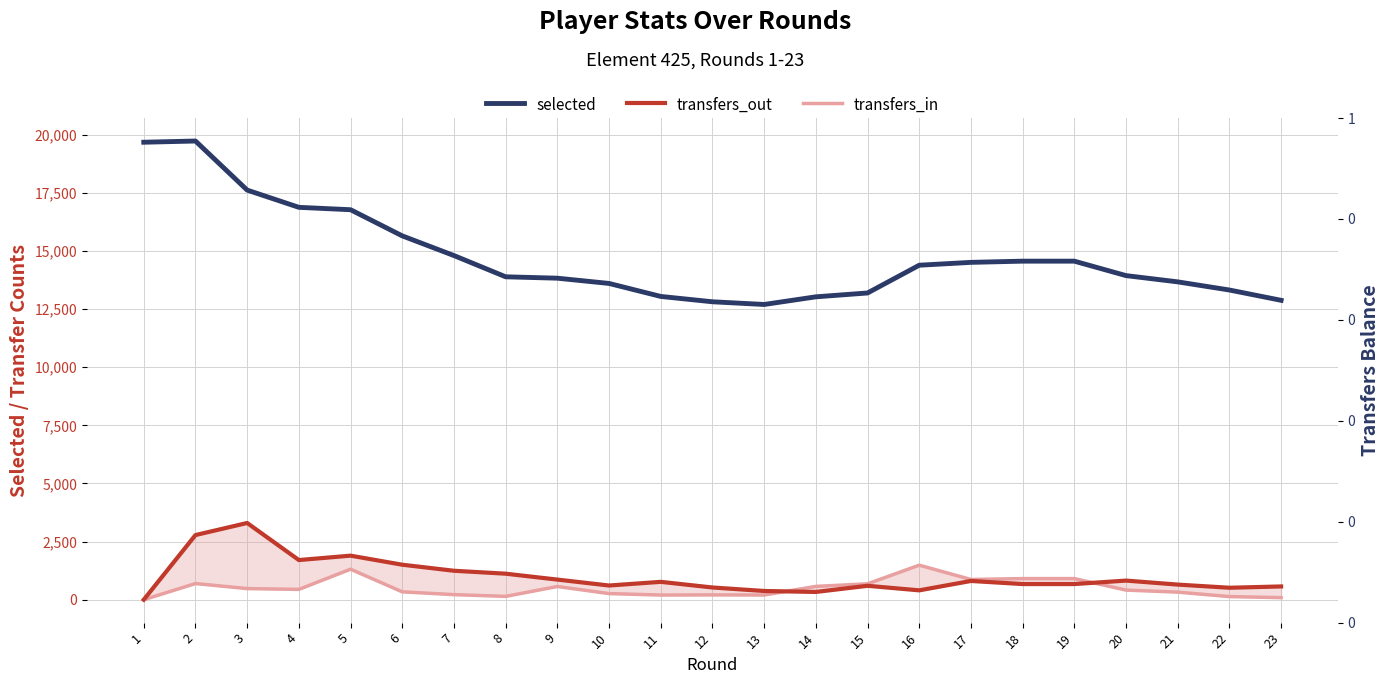

The selected series shows 4465 at 2. True or false?

False